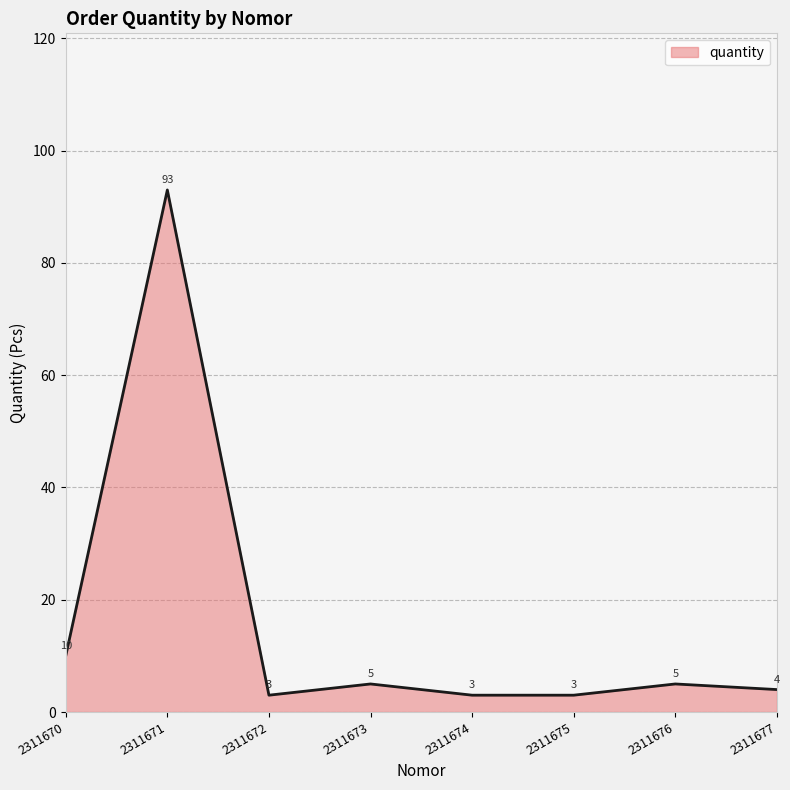

True or false: the data shows 93 at 2311671.

True